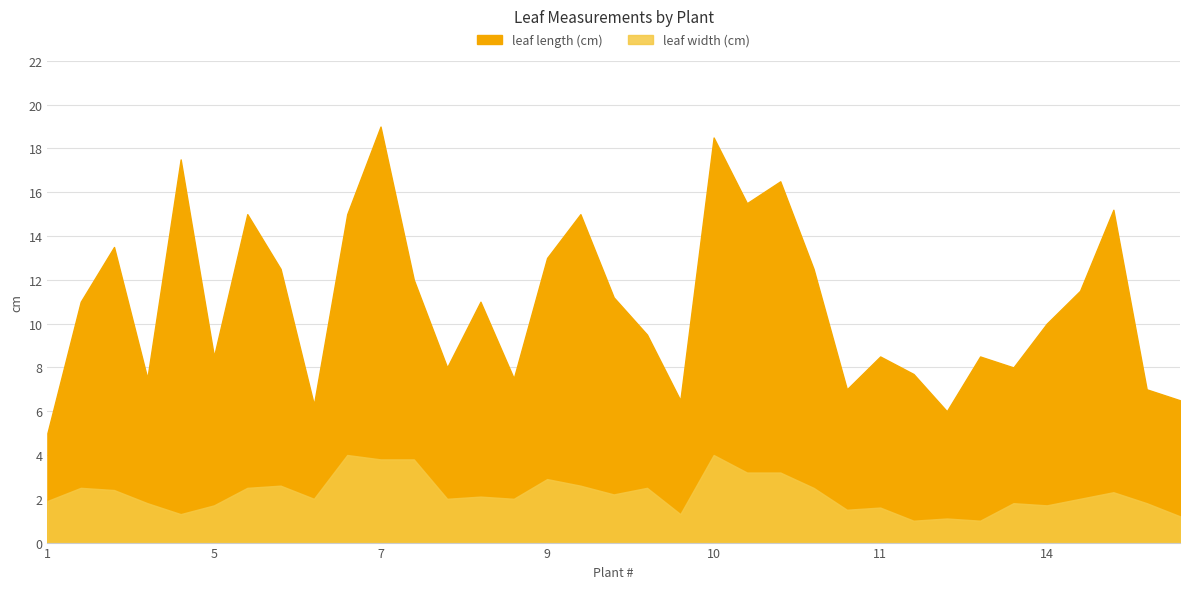

Rank the series by their average value, from highest to lowest.

leaf length (cm), leaf width (cm)